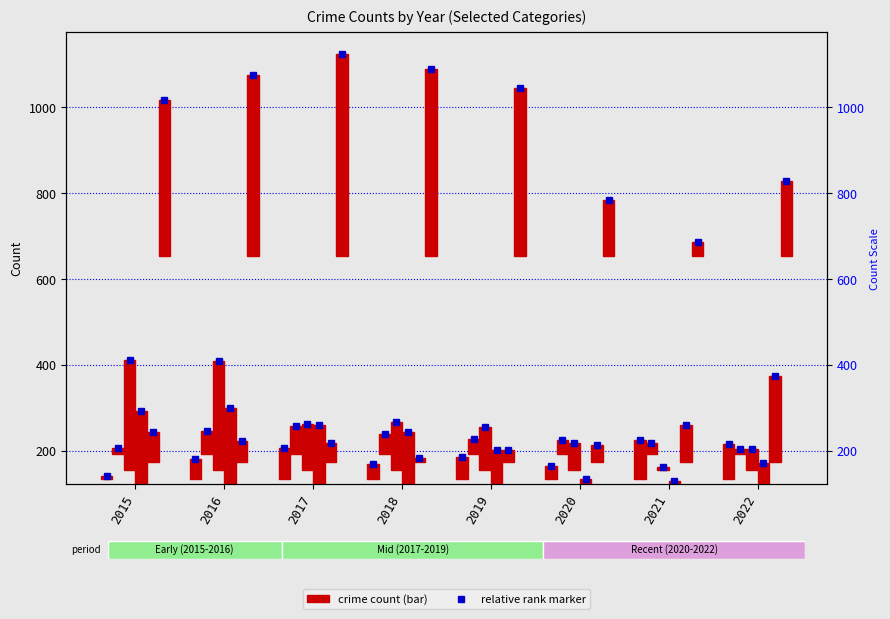

At which label does Robbery reach its peak?

2016